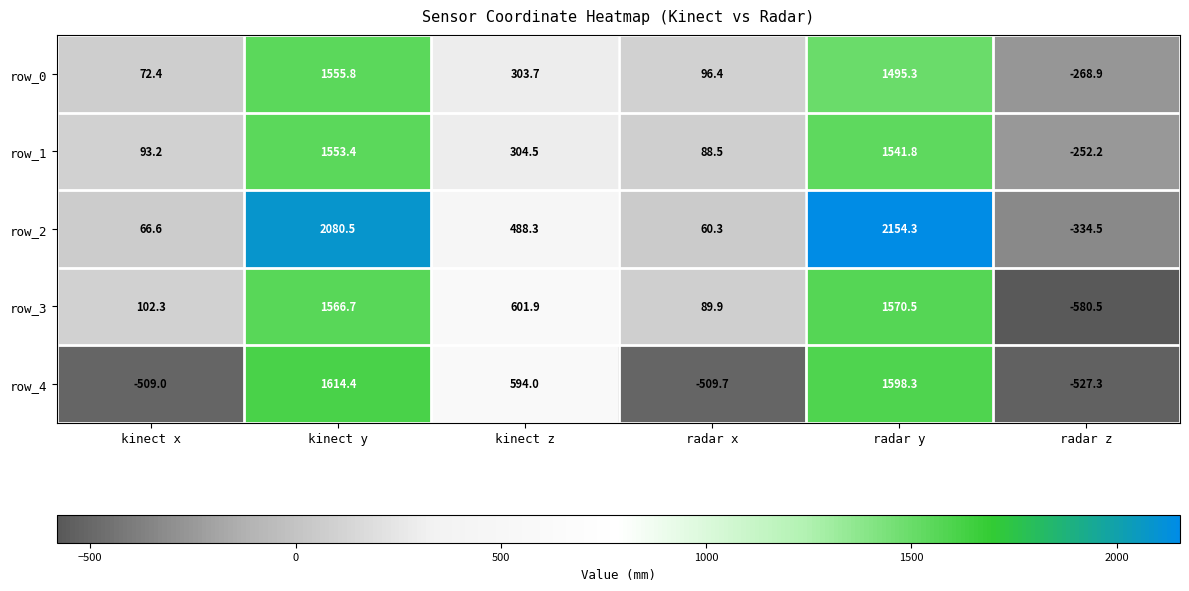

What is the sum of all row_3 values?

3350.8